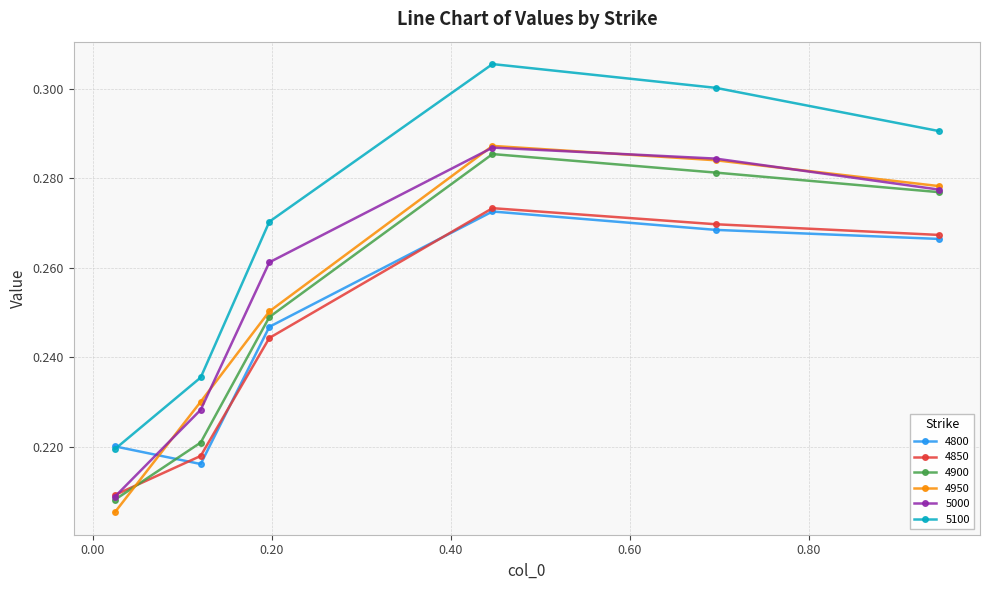

What is the sum of all 4900 values?

1.5